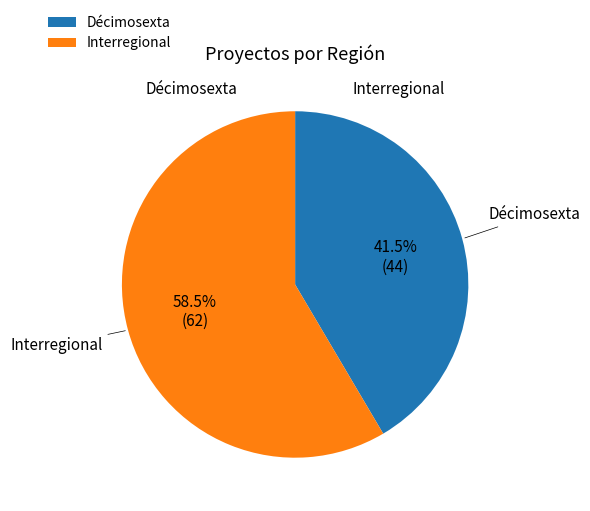

Which category accounts for the majority?

Interregional